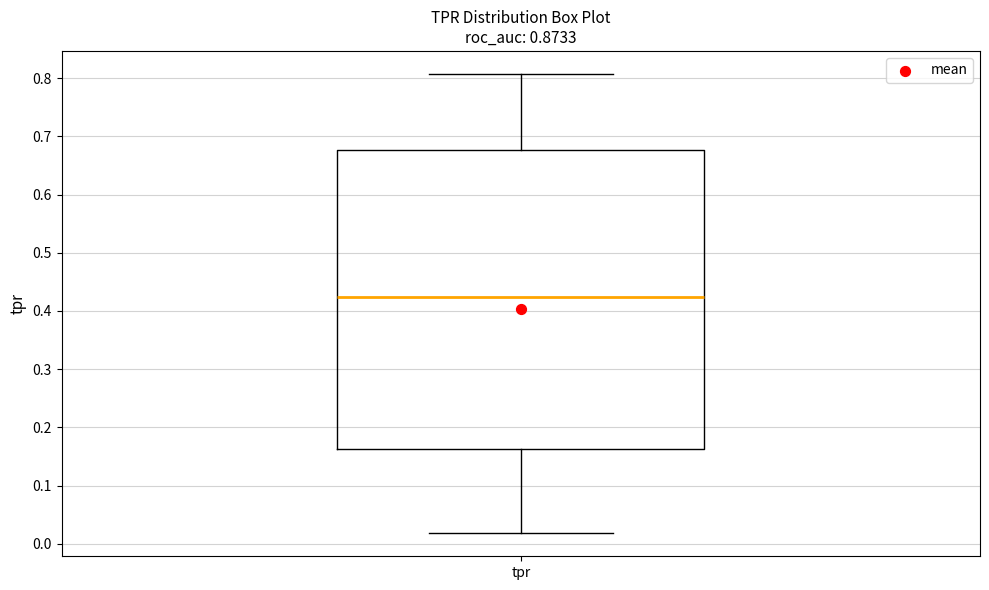

Transcribe this box plot: give where the median line is, the range the box spans, and where the two whiskers end, as read against the y-axis. The values are not printed on the chart, so give them approximately, as read against the axis.

median 0.42, box 0.16 to 0.68, whiskers 0.02 to 0.81